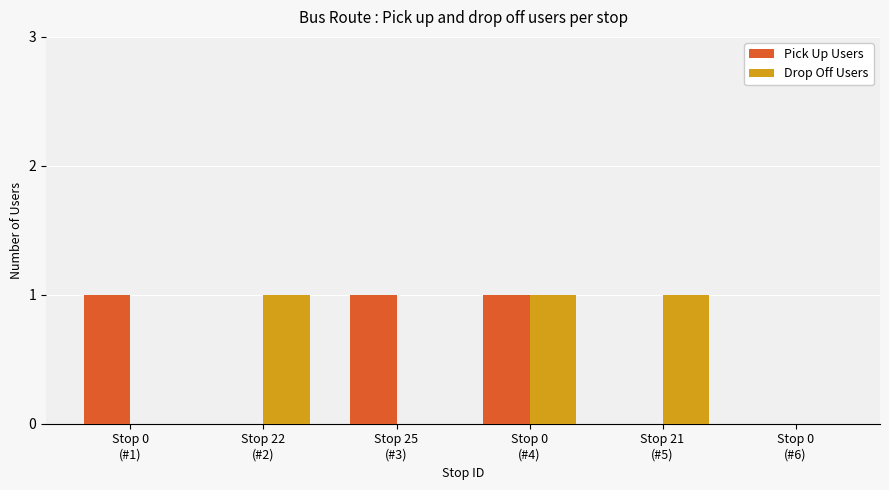

Read the Drop Off Users value at Stop 21
(#5).

1